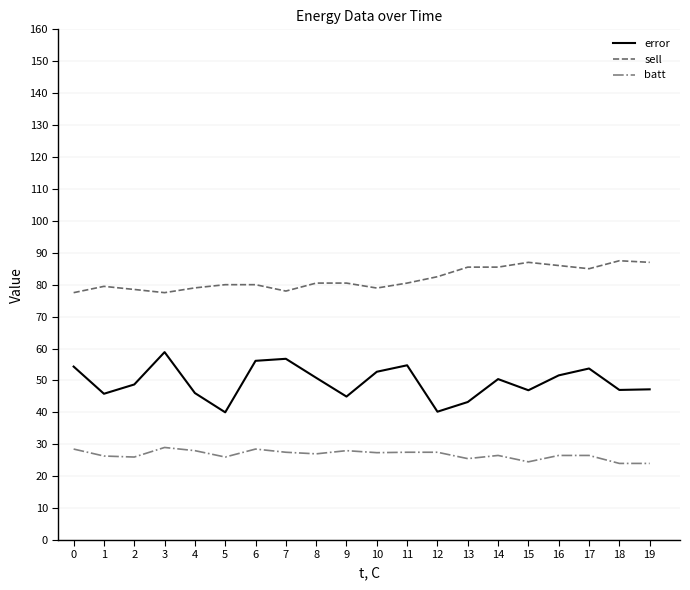

What is the difference between the maximum and second lowest values in the batt series?

5.0